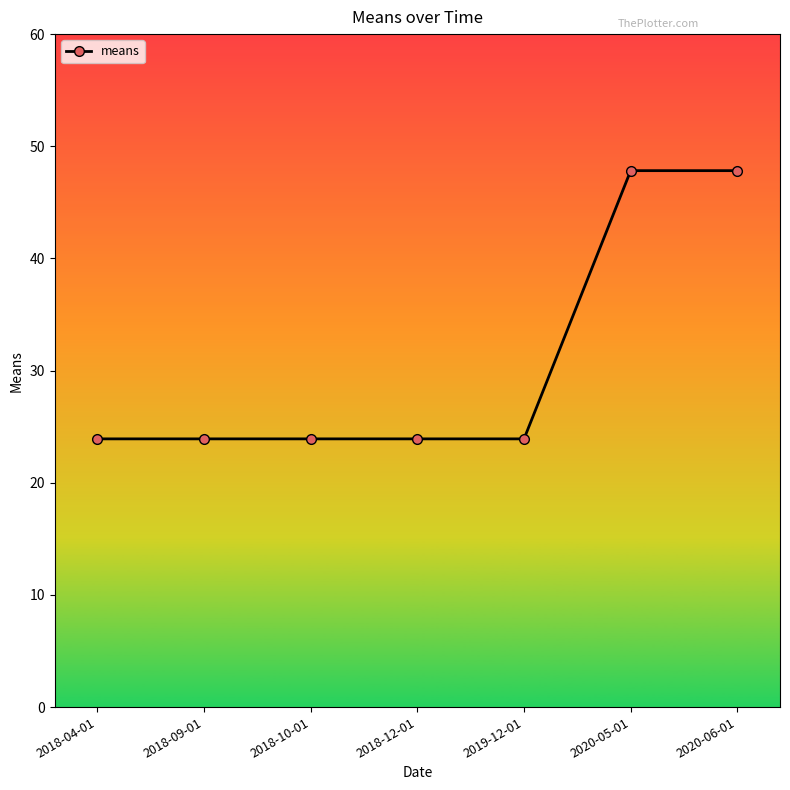

What is the minimum value shown in the chart?

23.9